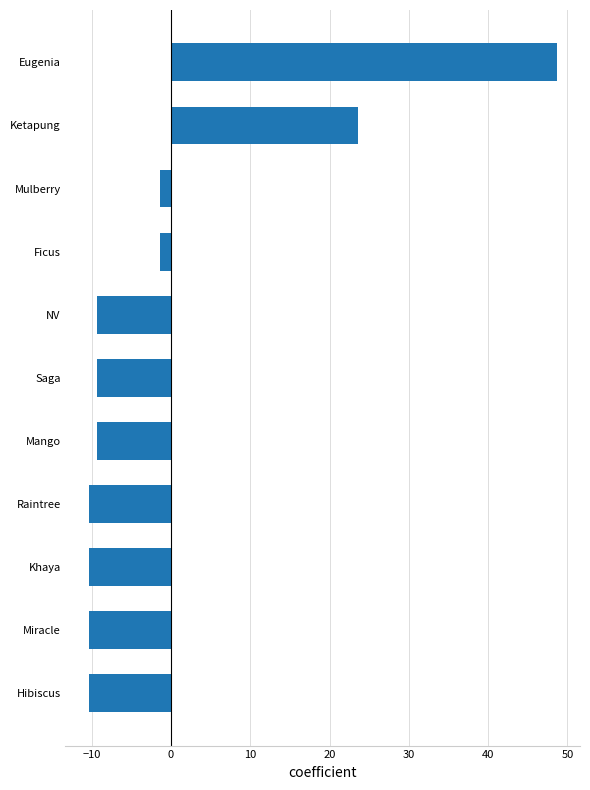

Where is the data nearest to the value 19?

Ketapung